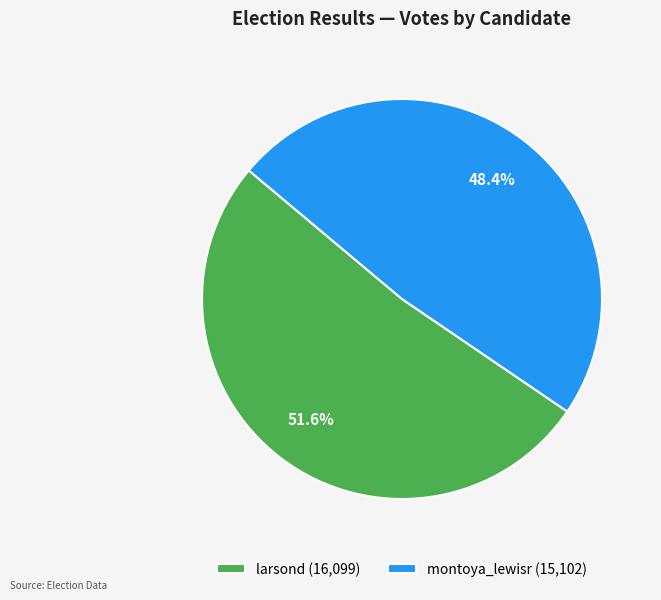

To the nearest percent, what percentage of the pie is larsond?

52%